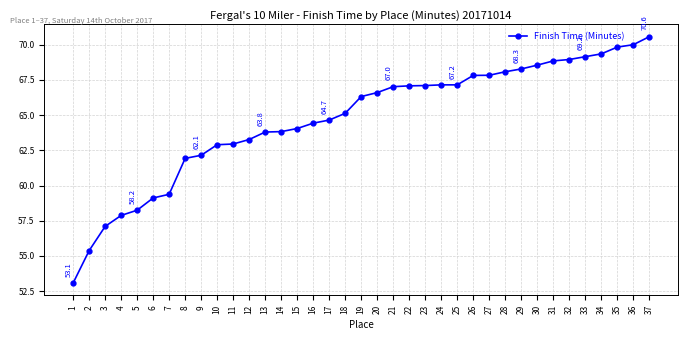

What is the sum of all values?

2395.0